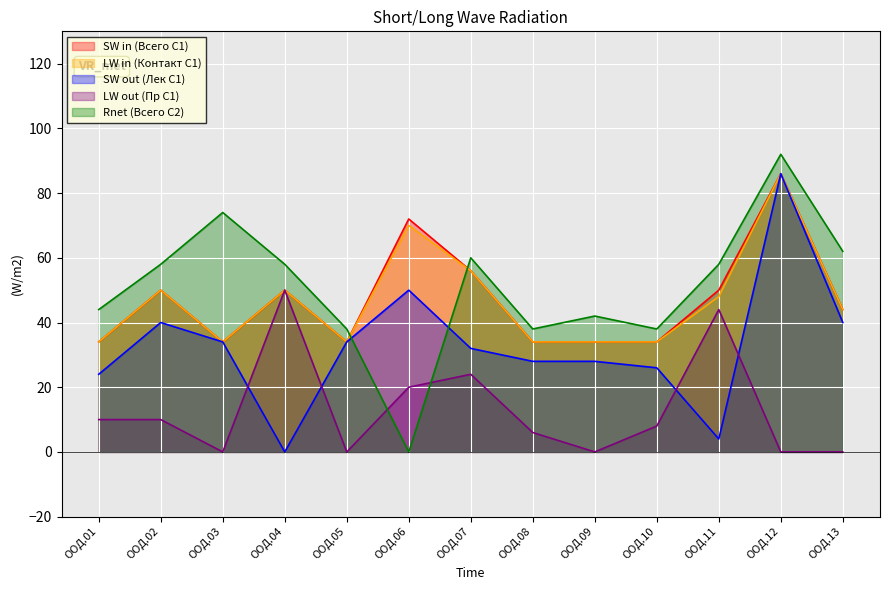

What is the average value of the SW in (Всего С1) series?

47